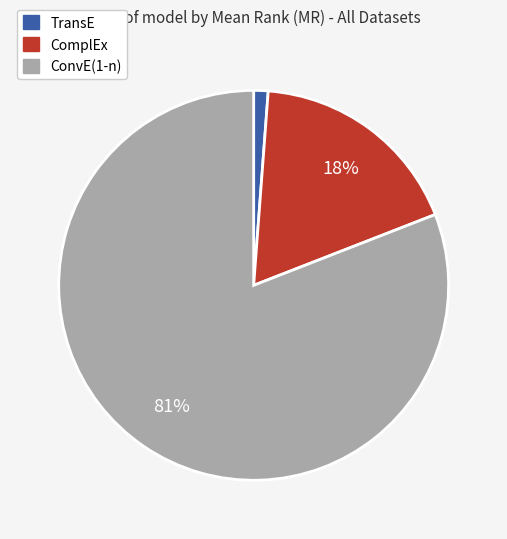

Combined, do TransE and ConvE(1-n) account for over 50%?

Yes